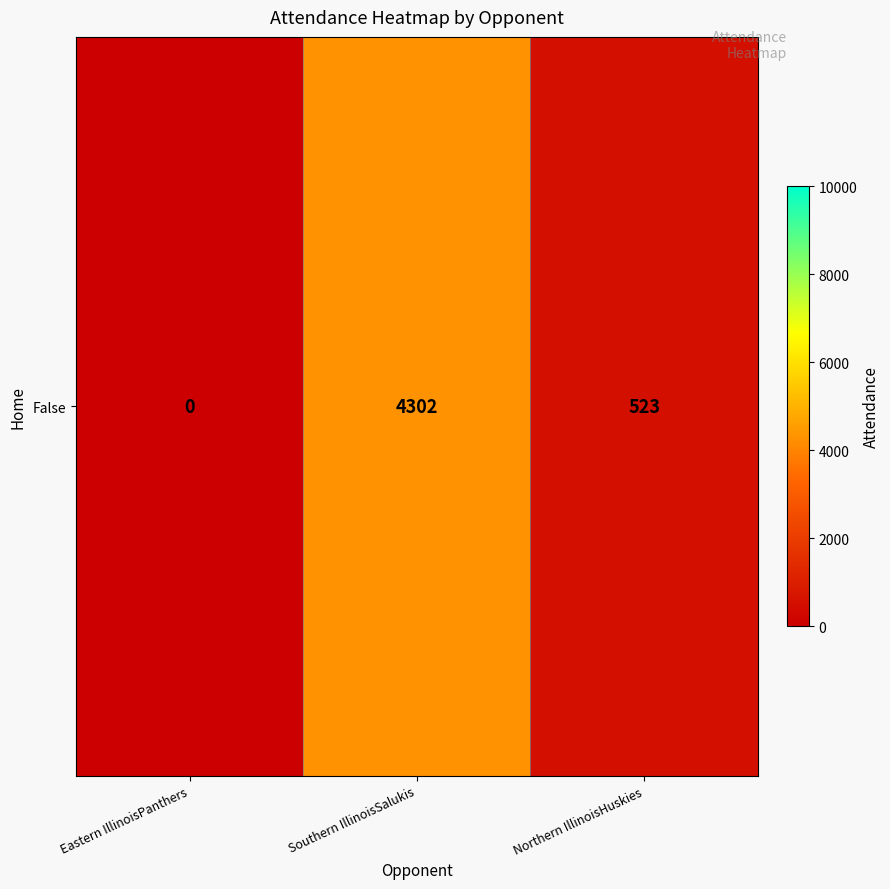

The chart shows a value of 523 at Northern IllinoisHuskies. True or false?

True